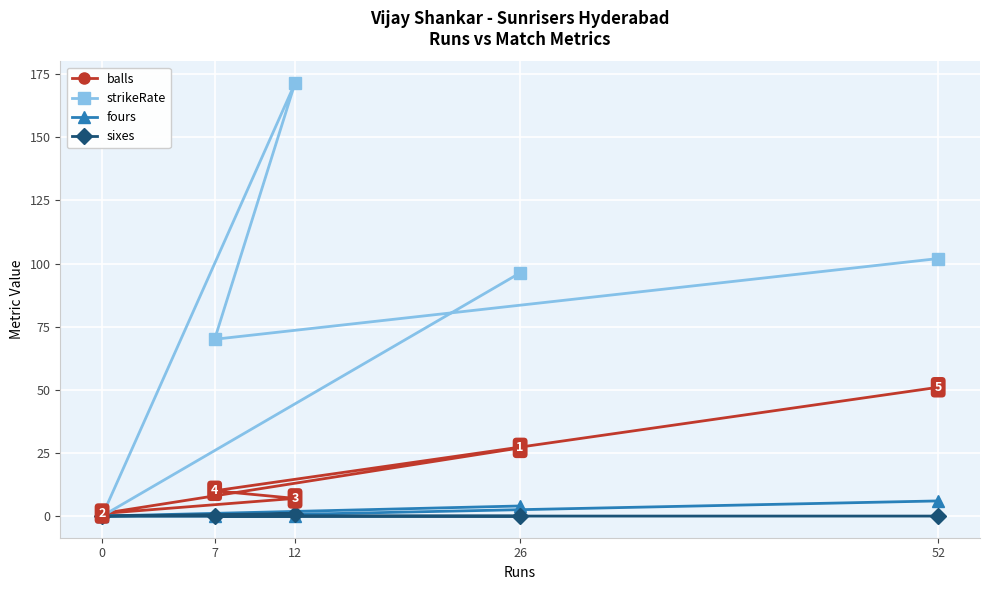

Reading left to right, transcribe all the data shown in this chart.

balls: 26=27.0	0=1.0	12=7.0	7=10.0	52=51.0
strikeRate: 26=96.3	0=0.0	12=171.4	7=70.0	52=102.0
fours: 26=4.0	0=0.0	12=0.0	7=0.0	52=6.0
sixes: 26=0.0	0=0.0	12=1.0	7=0.0	52=0.0